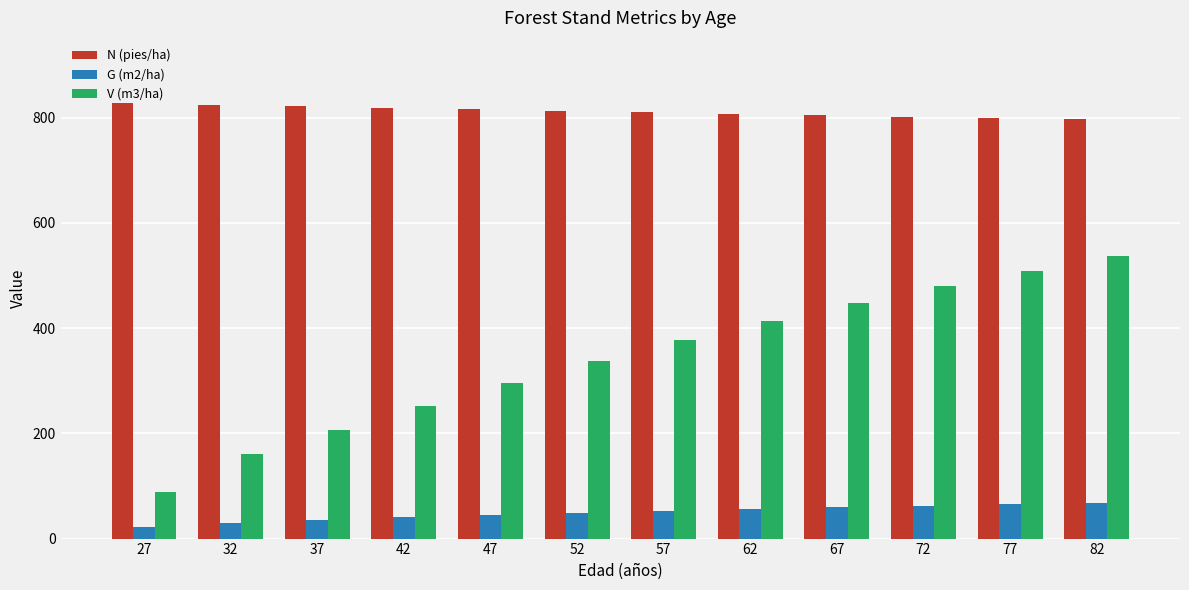

How many bars are there in total?

36